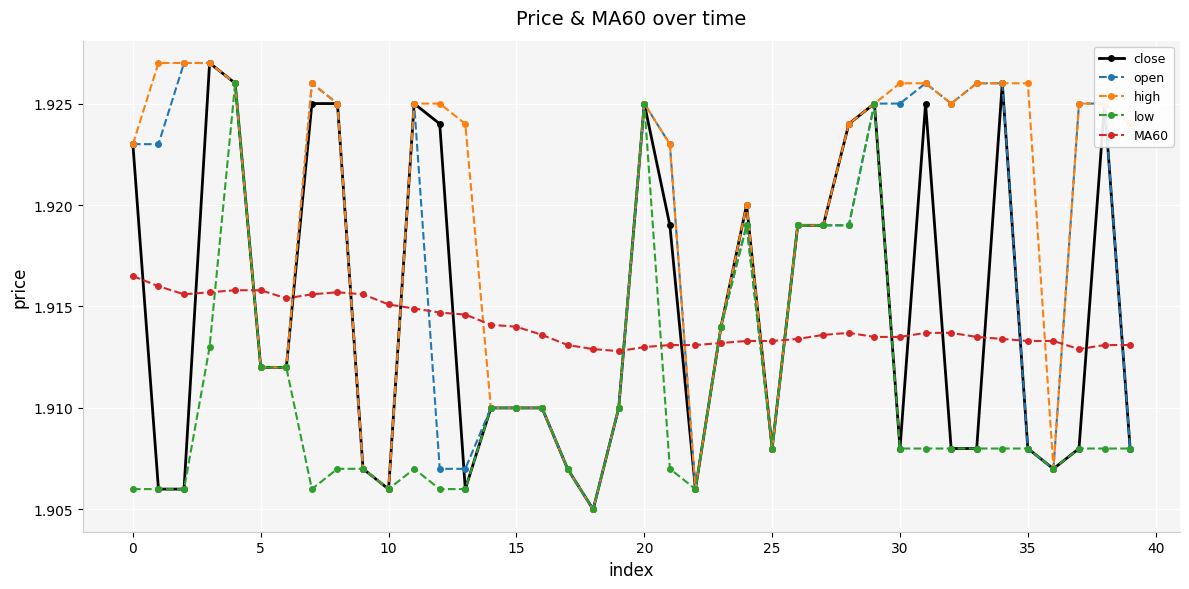

After their last crossing, which series has the higher values: MA60 or high?

high